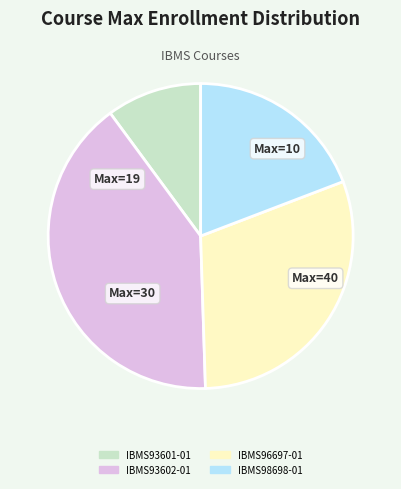

The IBMS98698-01 slice represents 19% of the pie. True or false?

True